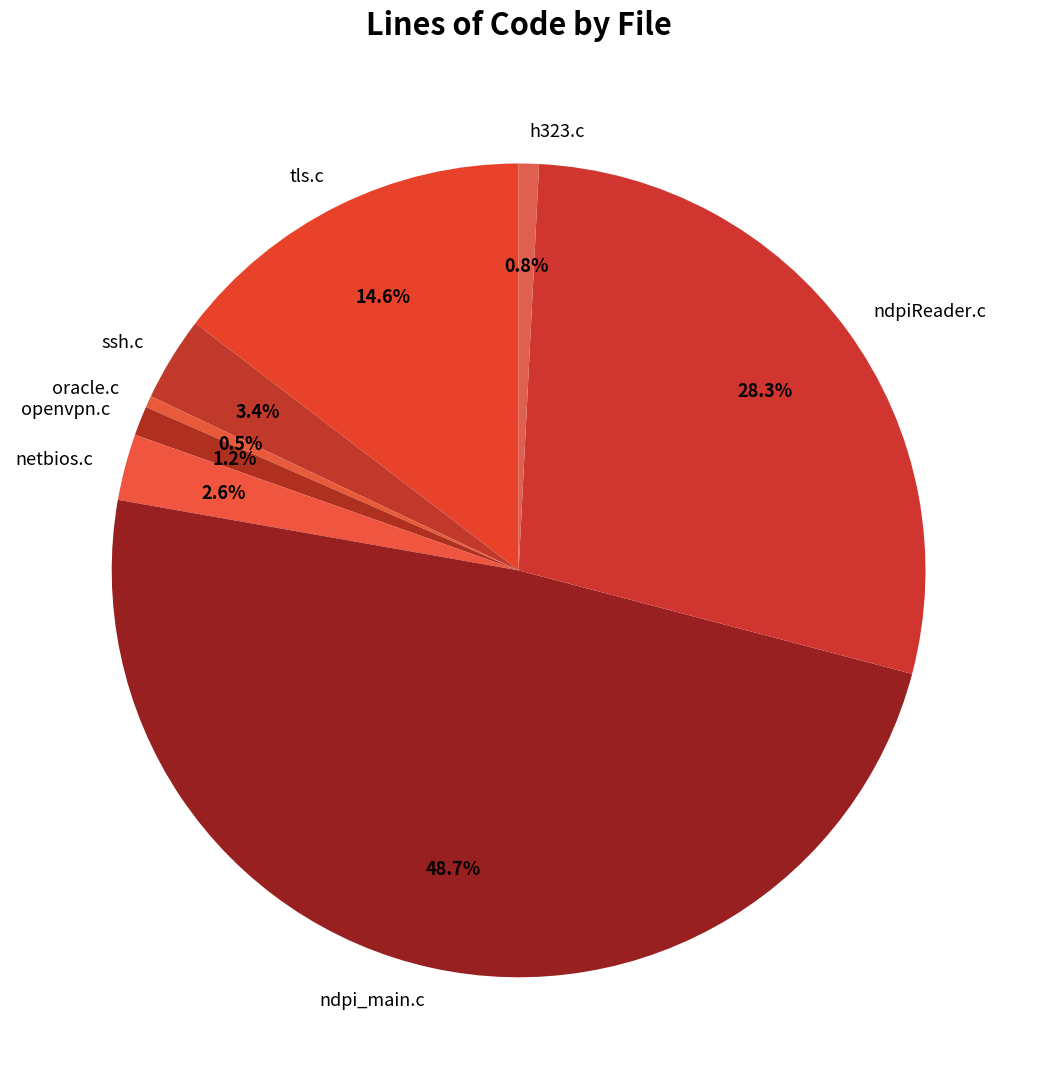

What is the ratio of the value at h323.c to the value at oracle.c?

1.7